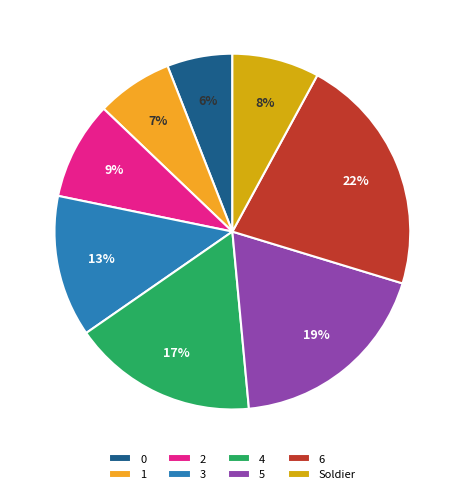

Is it true that 6 is 22% of the pie?

True